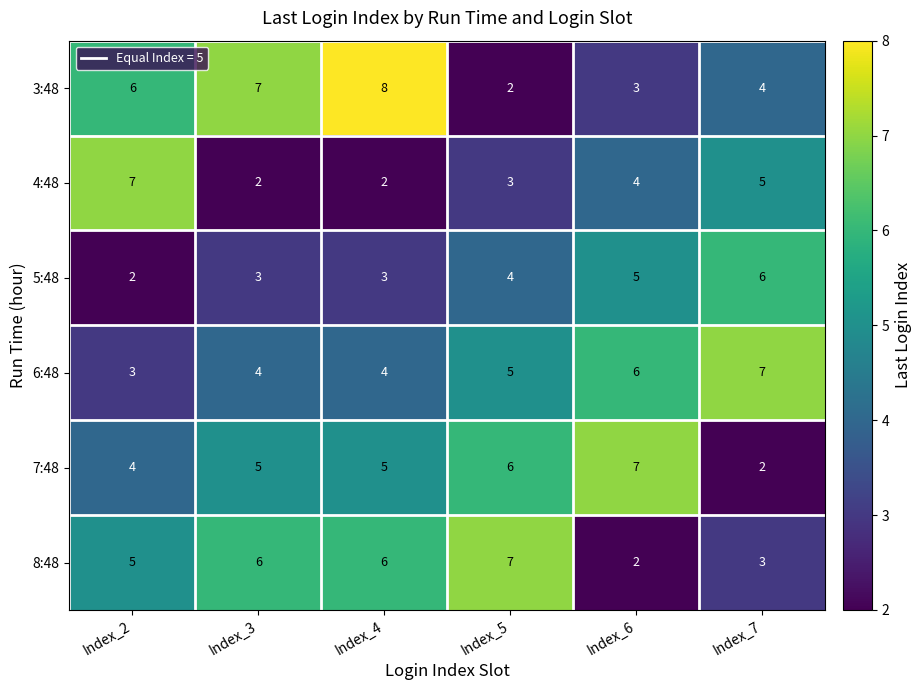

At Index_7, list the series in order from largest to smallest.

6:48, 5:48, 4:48, 3:48, 8:48, 7:48